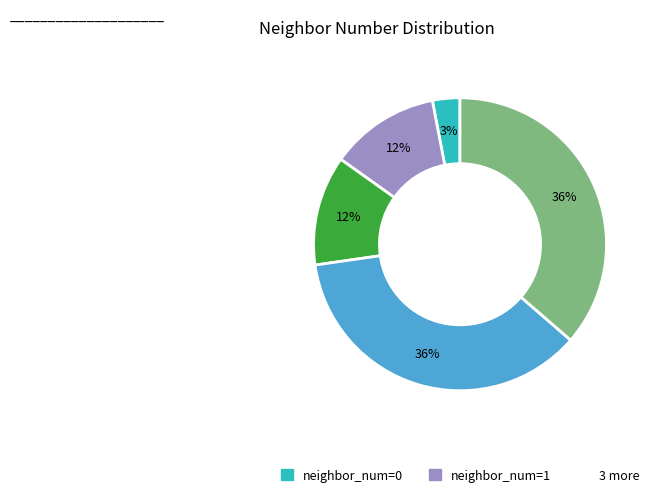

Does any single category account for the majority?

No